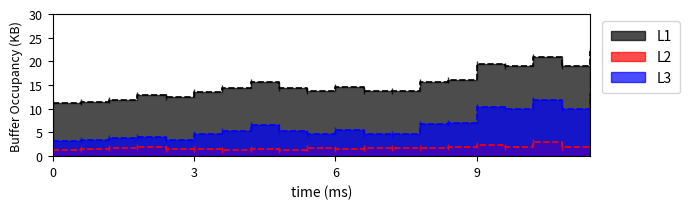

How many categories are shown in the chart?

20